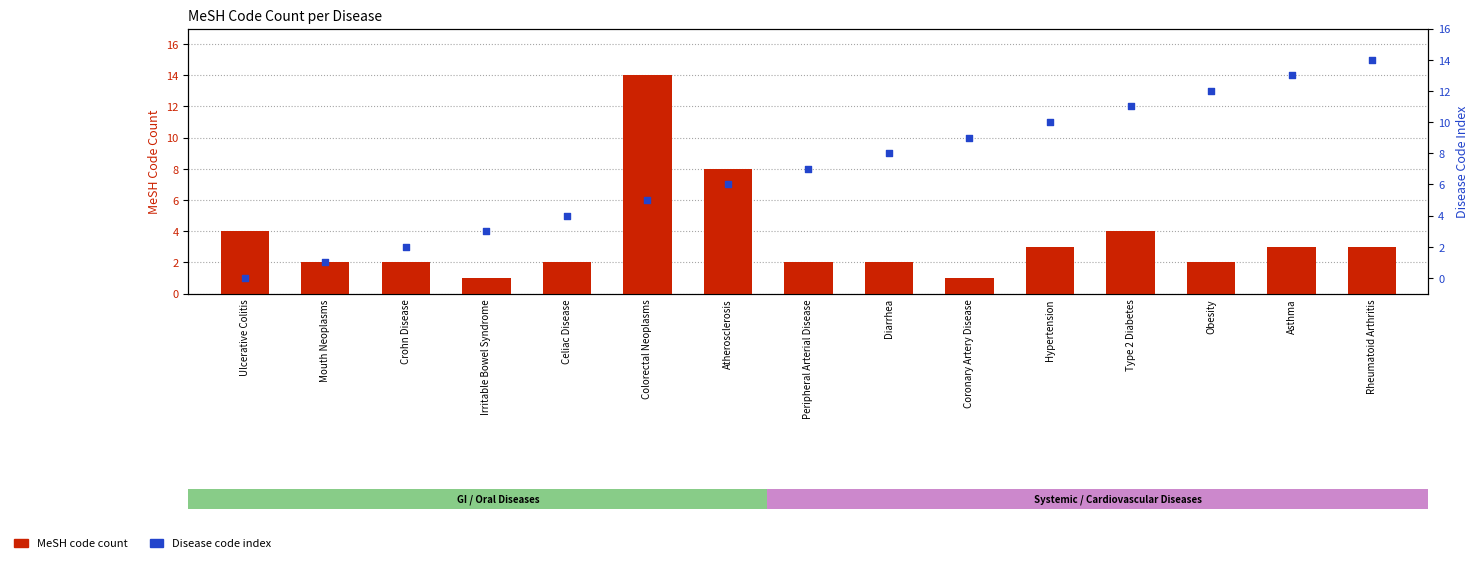

Which series has the largest total across all categories?

Disease code index